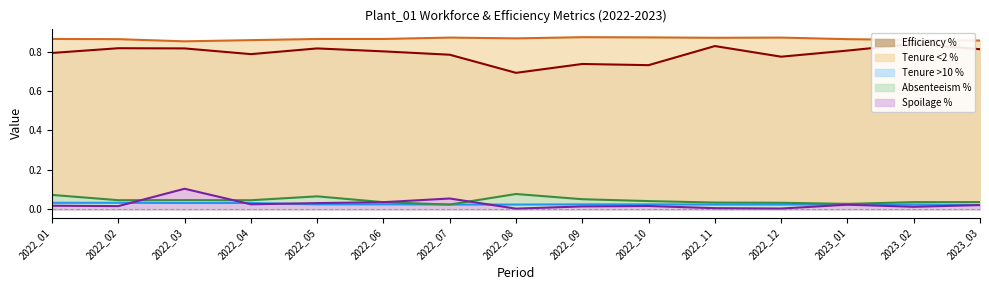

At which category does the chart reach its minimum across all series?

2022_08